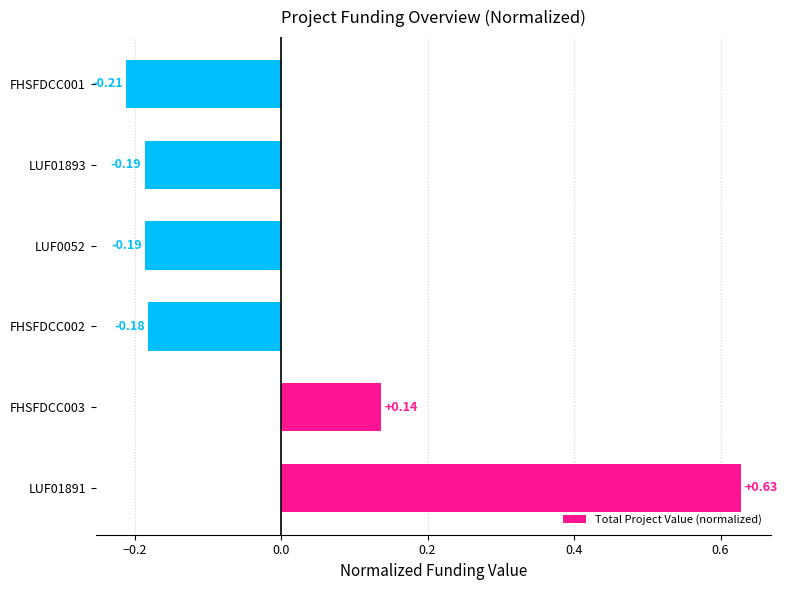

What is the difference between the maximum and minimum values?

0.8